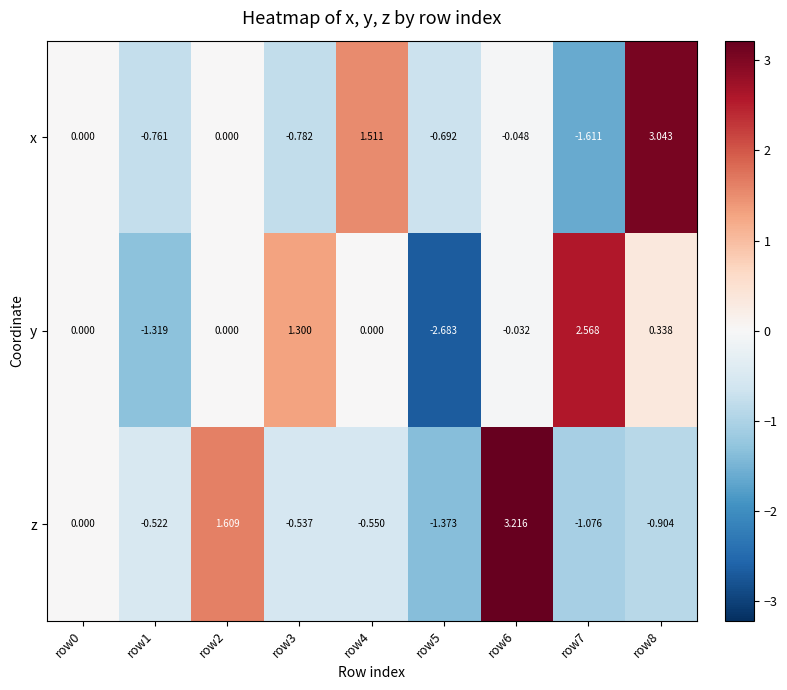

How many series are shown in this chart?

3